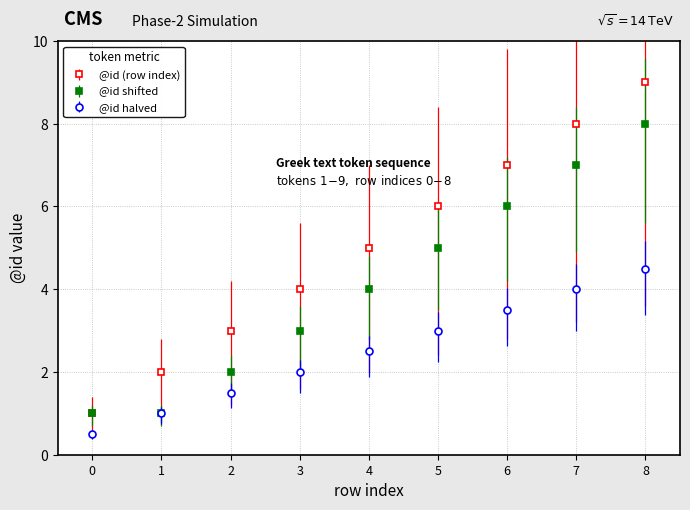

What is the smallest value displayed?

0.5